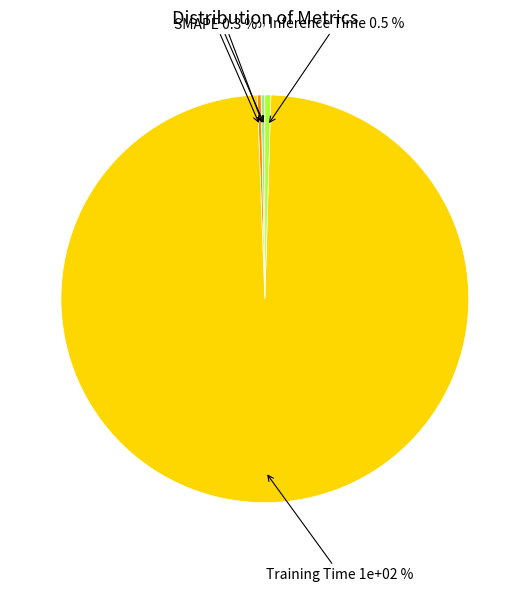

True or false: Inference Time accounts for 11% of the total.

False